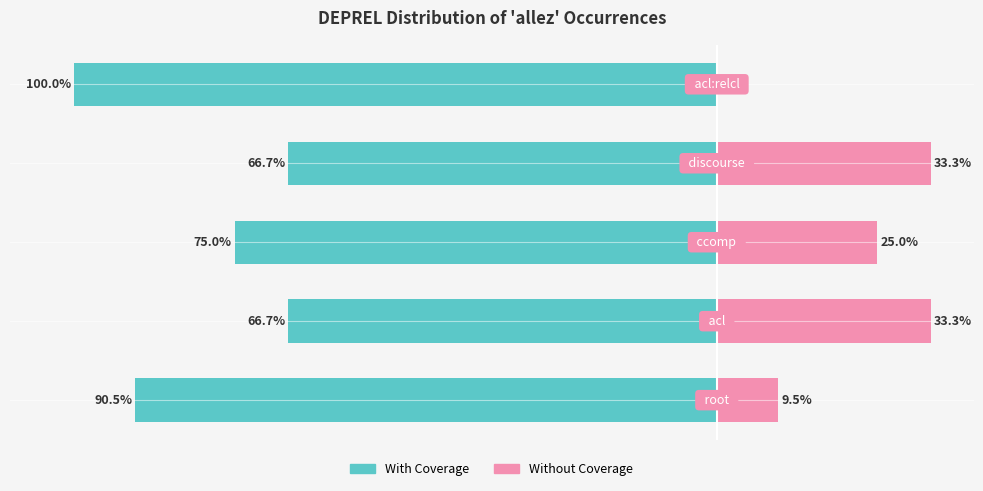

Is it true that Without Coverage equals 9.9 at 2?

False